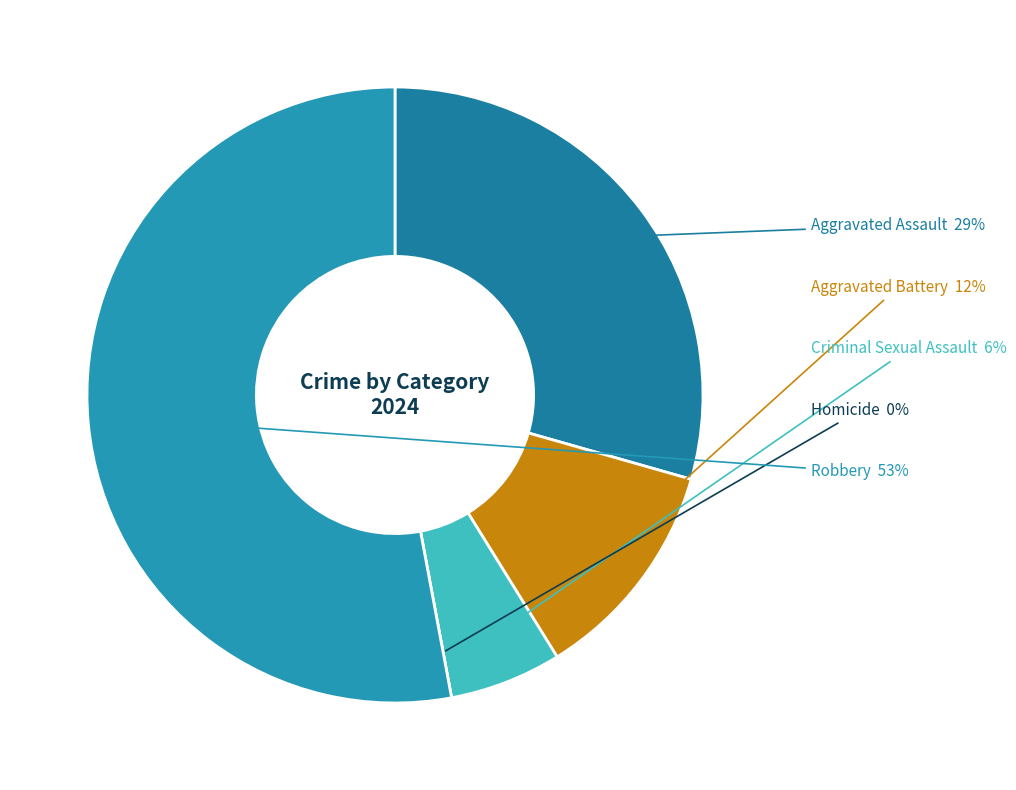

True or false: Aggravated Battery accounts for 12% of the total.

True